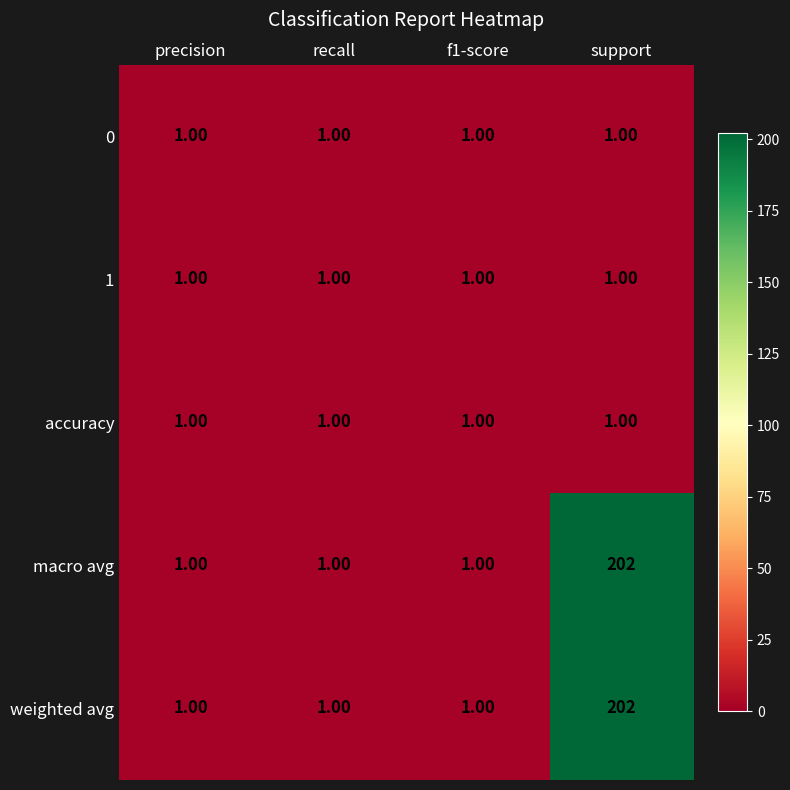

What is the difference between the maximum and minimum values in the macro avg series?

201